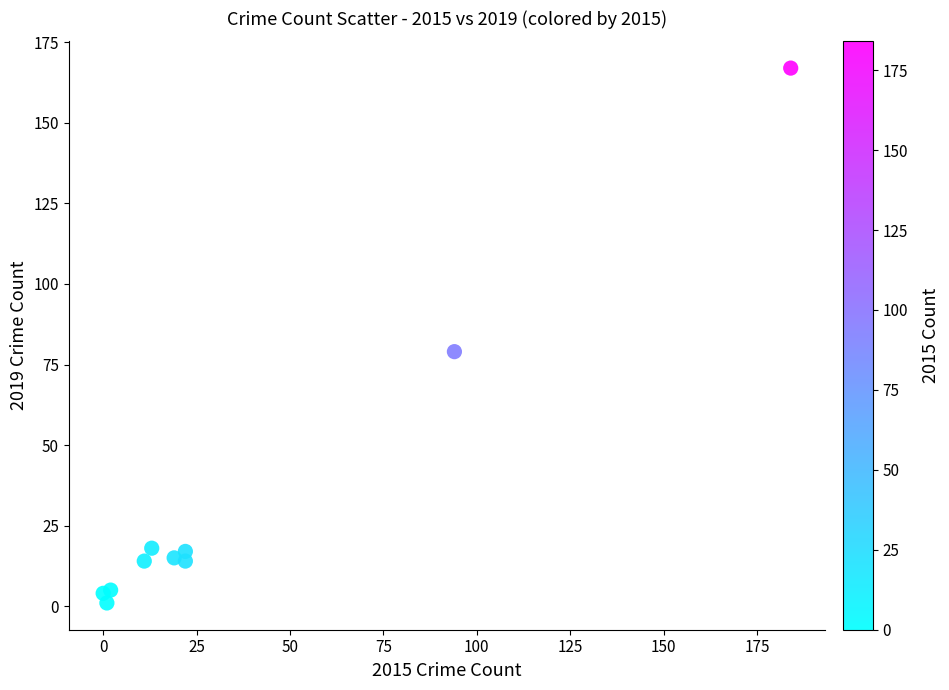

What Y value in the scatter plot is closest to 84?

79